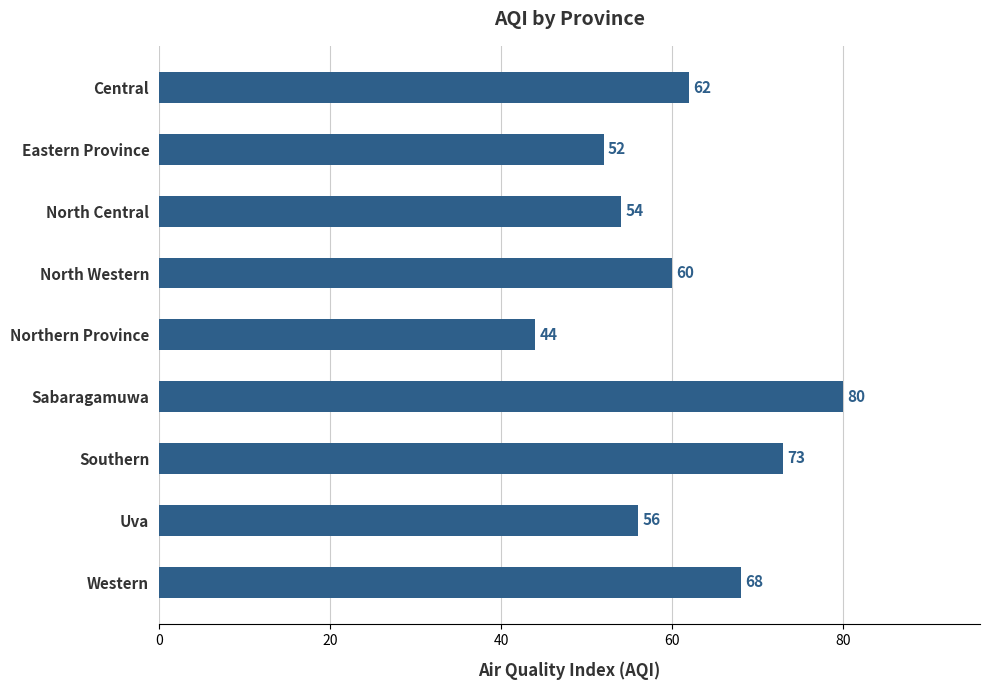

Reading top to bottom, what are all the values shown in this chart?

Central=62	Eastern Province=52	North Central=54	North Western=60	Northern Province=44	Sabaragamuwa=80	Southern=73	Uva=56	Western=68